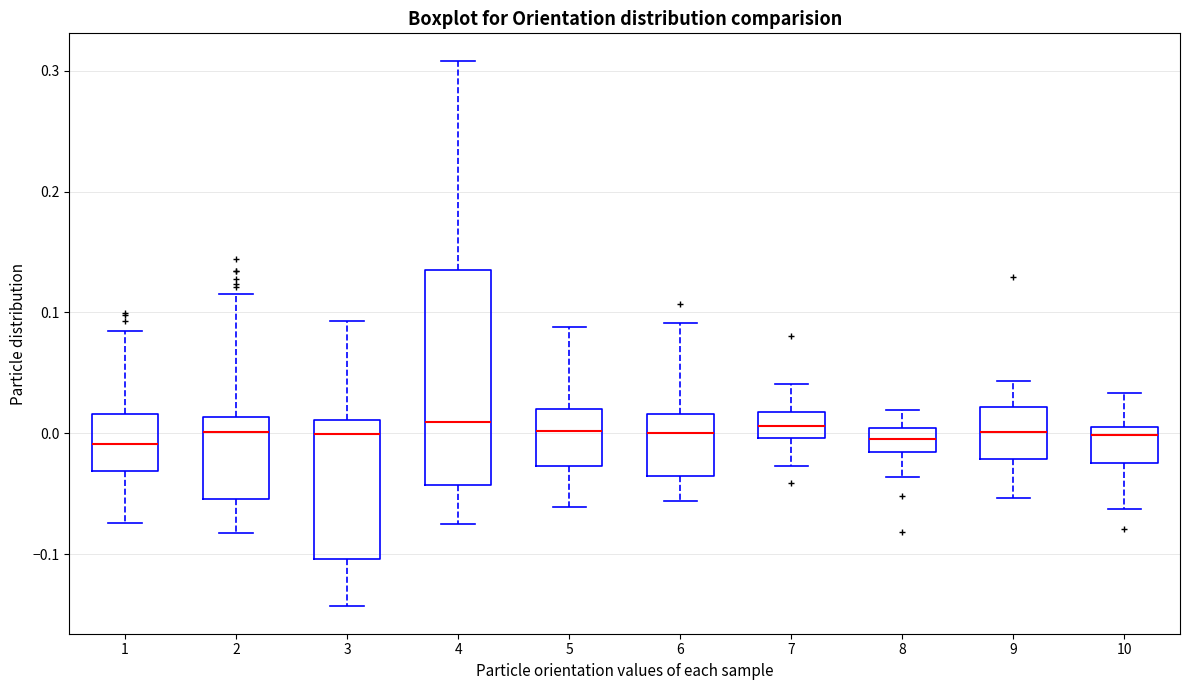

Reading left to right, transcribe this box plot: for each box, give where its median line is, the range the box spans, and where its two whiskers end, as read against the y-axis. The values are not printed on the chart, so give them approximately, as read against the axis.

1: median -0.01, box -0.03 to 0.02, whiskers -0.07 to 0.08
2: median 0.00, box -0.05 to 0.01, whiskers -0.08 to 0.12
3: median 0.00, box -0.10 to 0.01, whiskers -0.14 to 0.09
4: median 0.01, box -0.04 to 0.14, whiskers -0.08 to 0.31
5: median 0.00, box -0.03 to 0.02, whiskers -0.06 to 0.09
6: median 0.00, box -0.04 to 0.02, whiskers -0.06 to 0.09
7: median 0.01, box 0.00 to 0.02, whiskers -0.03 to 0.04
8: median 0.00 (inside the box), box -0.02 to 0.00, whiskers -0.04 to 0.02
9: median 0.00, box -0.02 to 0.02, whiskers -0.05 to 0.04
10: median 0.00 (just below the box's upper edge), box -0.02 to 0.00, whiskers -0.06 to 0.03